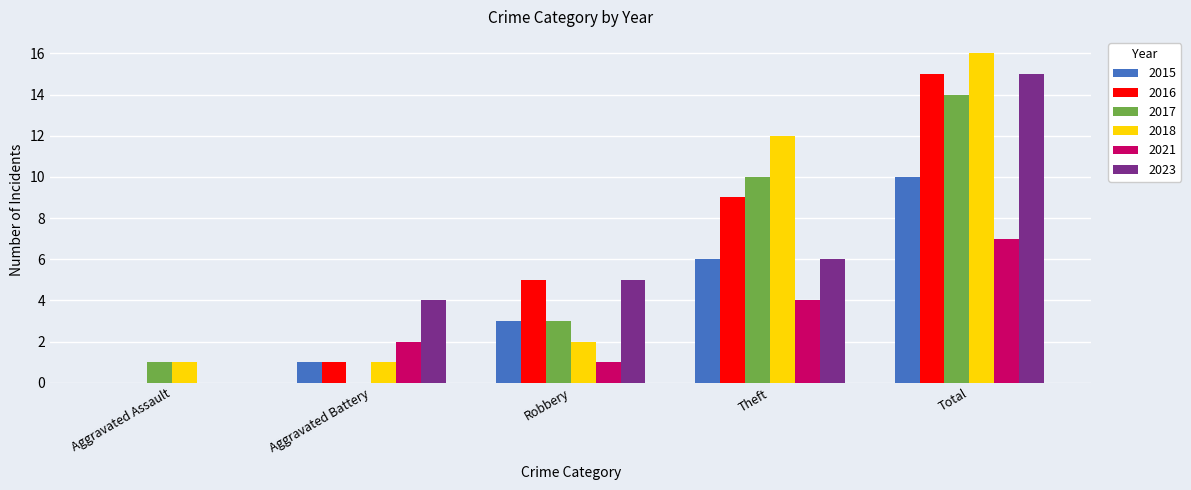

What is the maximum value shown in the chart?

16